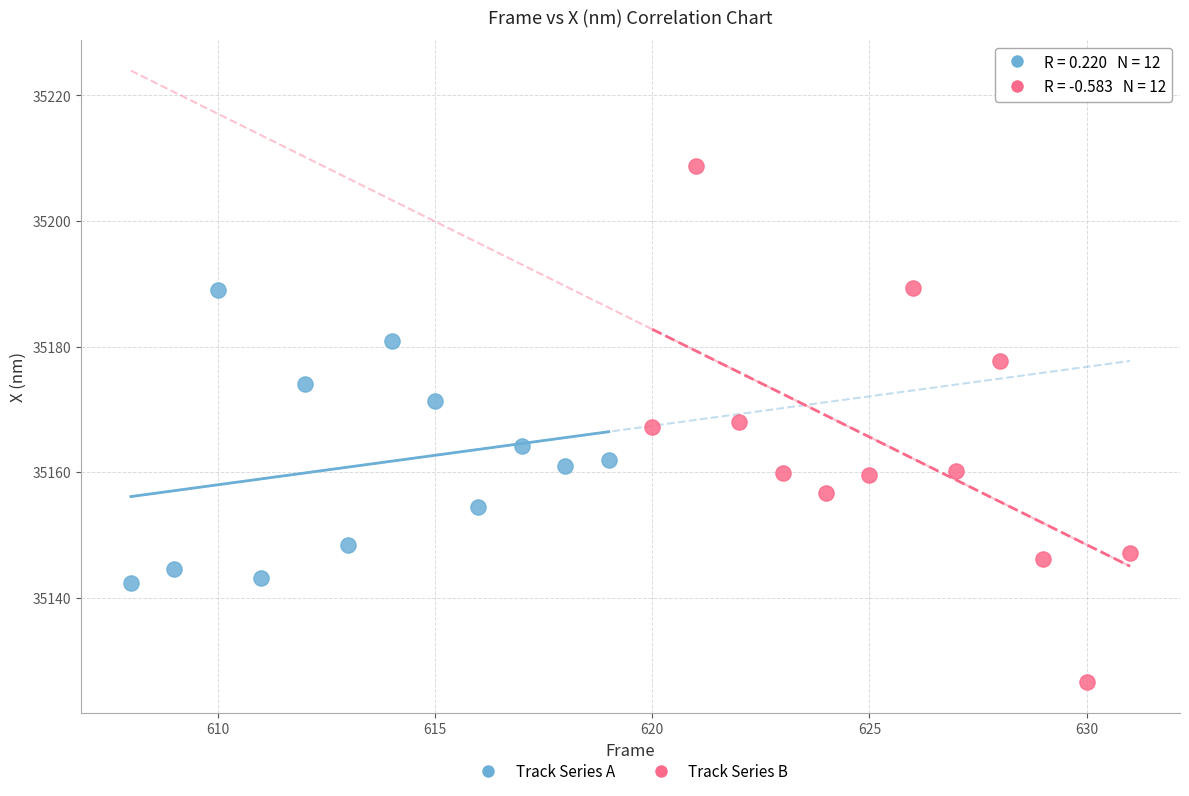

Which series has the largest Y range (max minus min)?

Track Series B